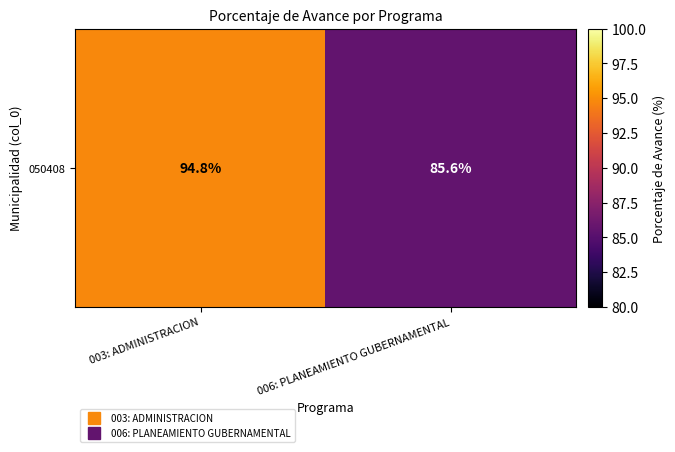

The chart shows a value of 94.8 at 003: ADMINISTRACION. True or false?

True